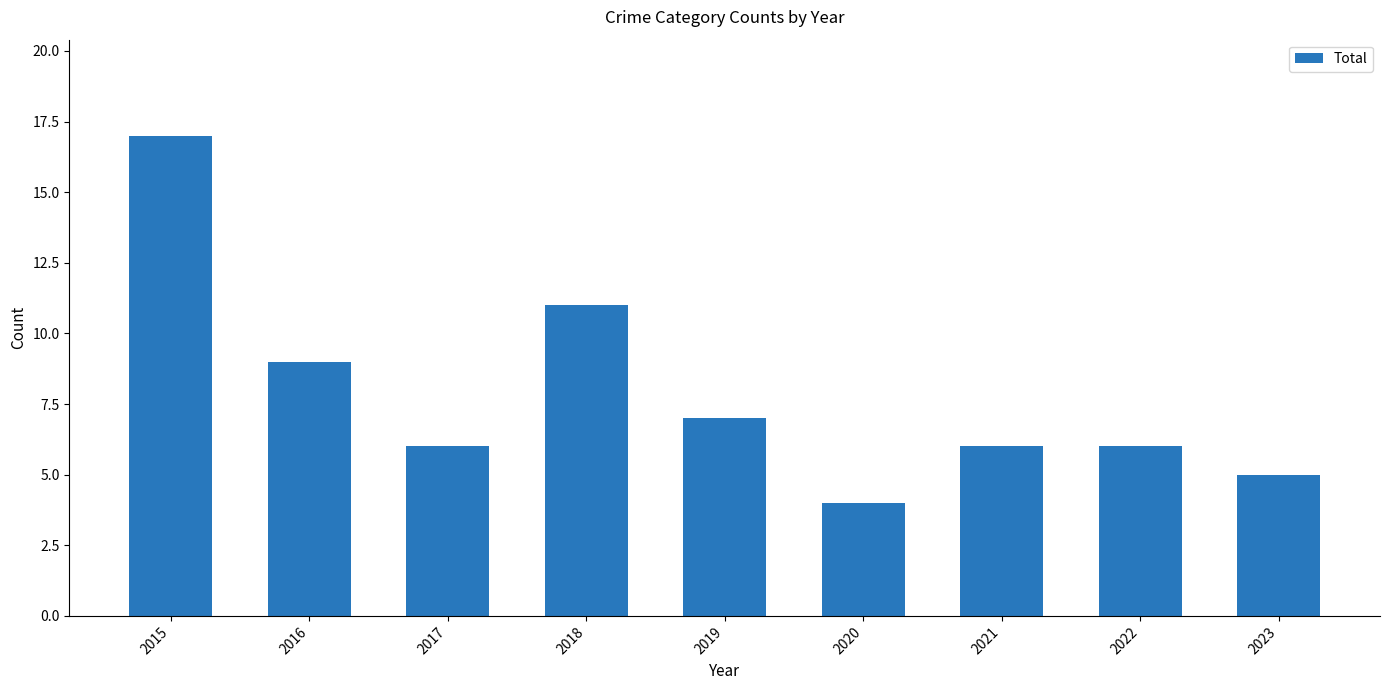

At which label does the data first exceed 6?

2015